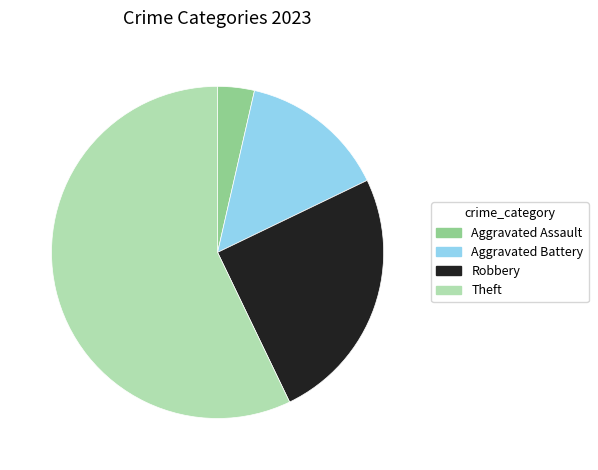

Rank the categories by value from lowest to highest.

Aggravated Assault, Aggravated Battery, Robbery, Theft